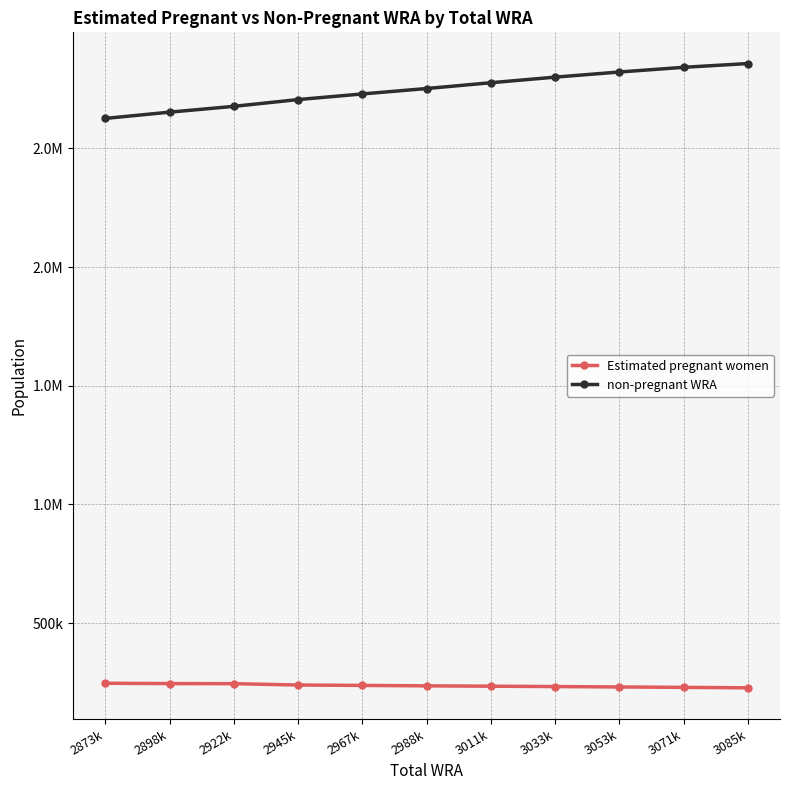

Does the chart have visible grid lines?

Yes